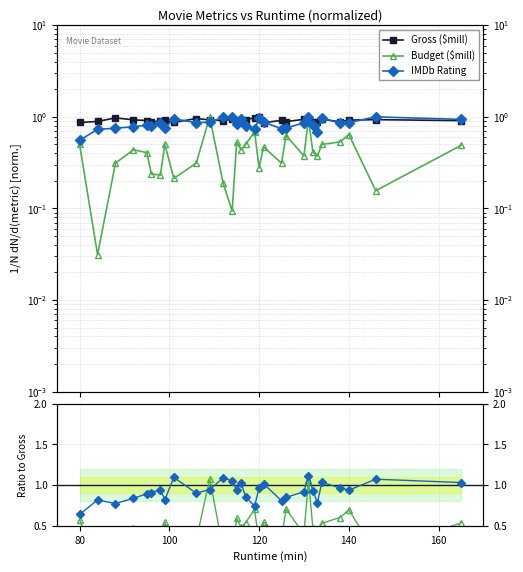

At how many categories does at least one series exceed 0?

30